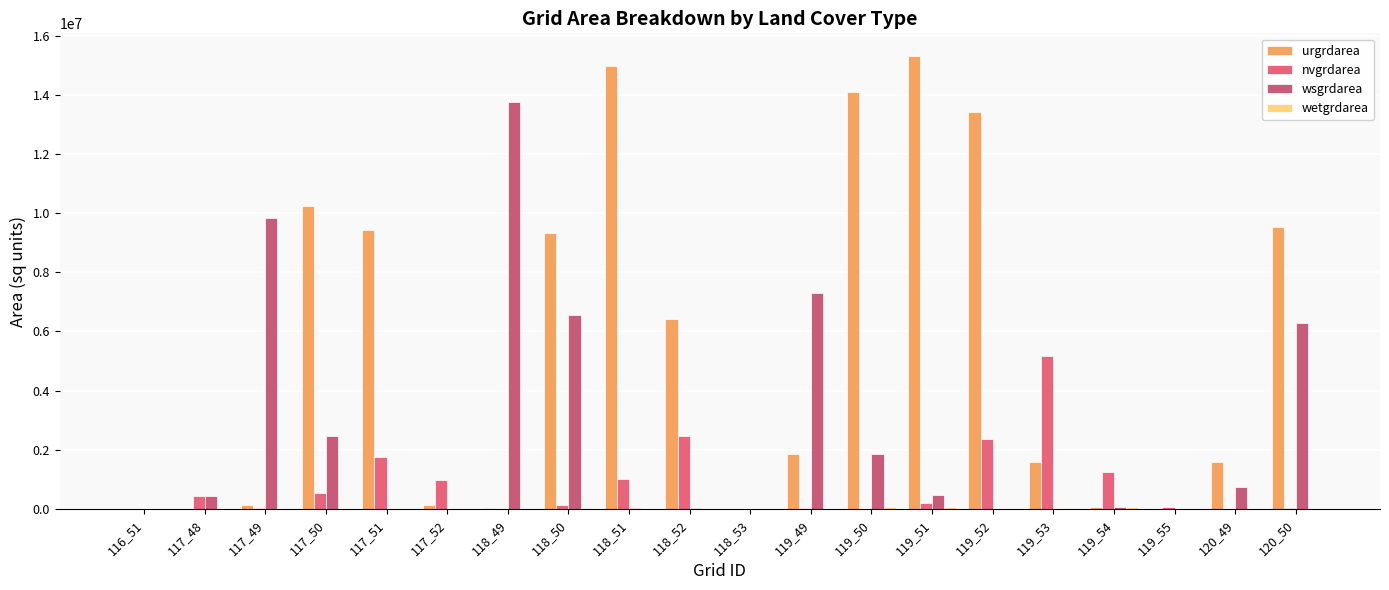

How many series are shown in this chart?

4